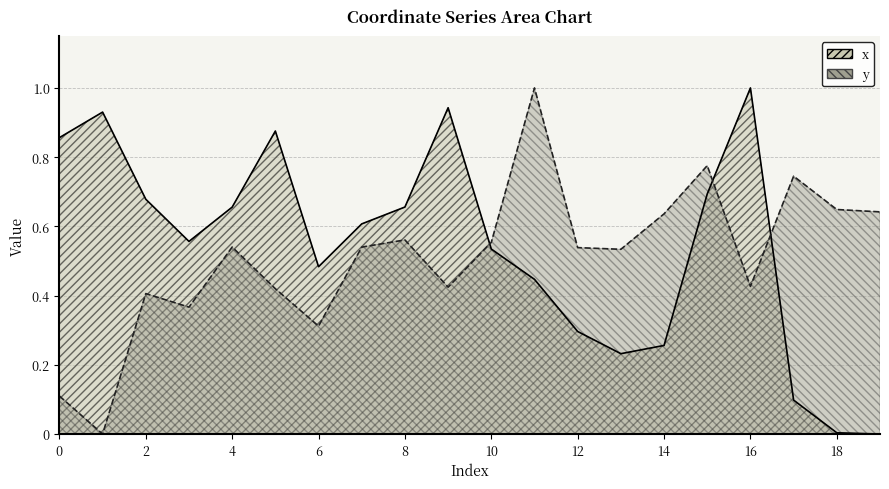

Does the chart have visible grid lines?

Yes